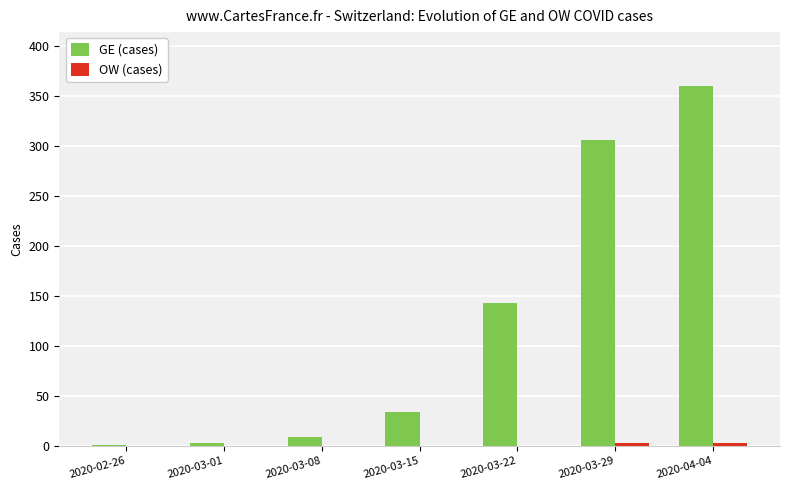

At which category is the sum across all series the highest?

2020-04-04